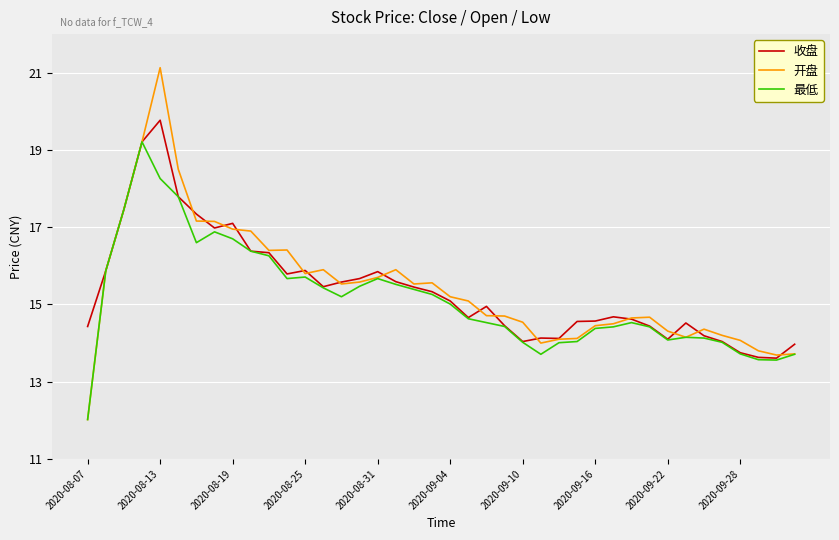

What is the maximum value for 收盘?

19.8